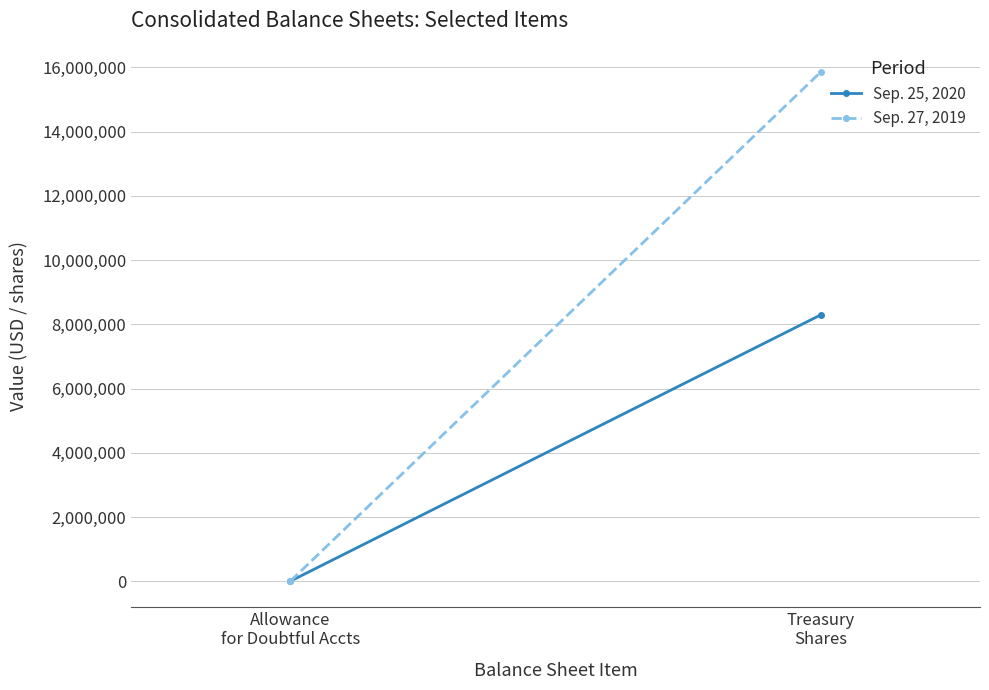

Which has a higher value, Allowance
for Doubtful Accts or Treasury
Shares?

Treasury
Shares